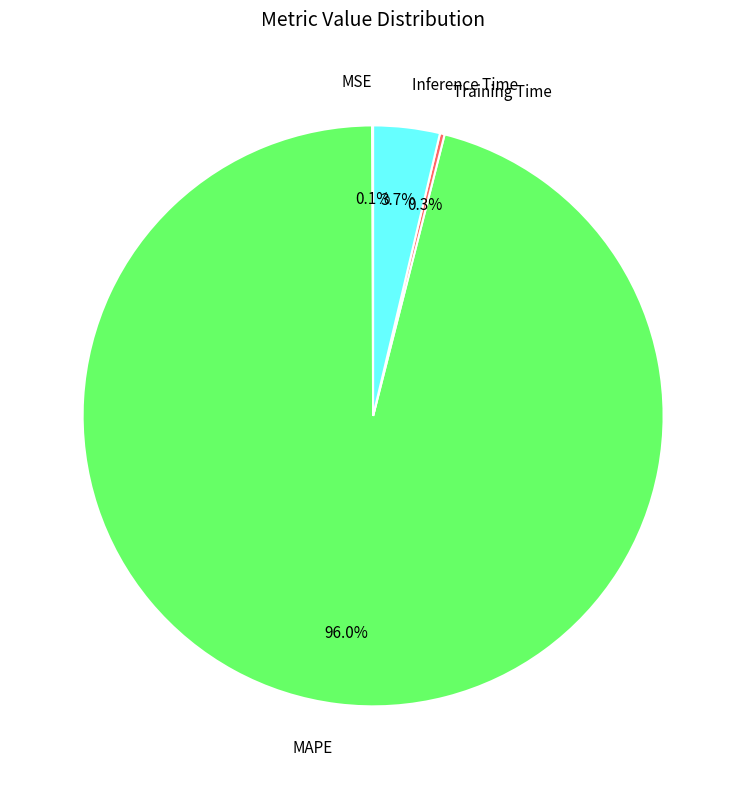

Does MAPE represent more than half of the total?

Yes